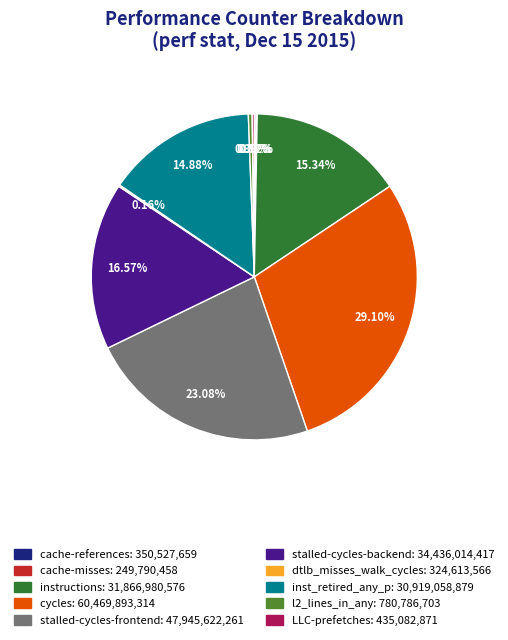

To the nearest percent, what is the average slice percentage?

10%